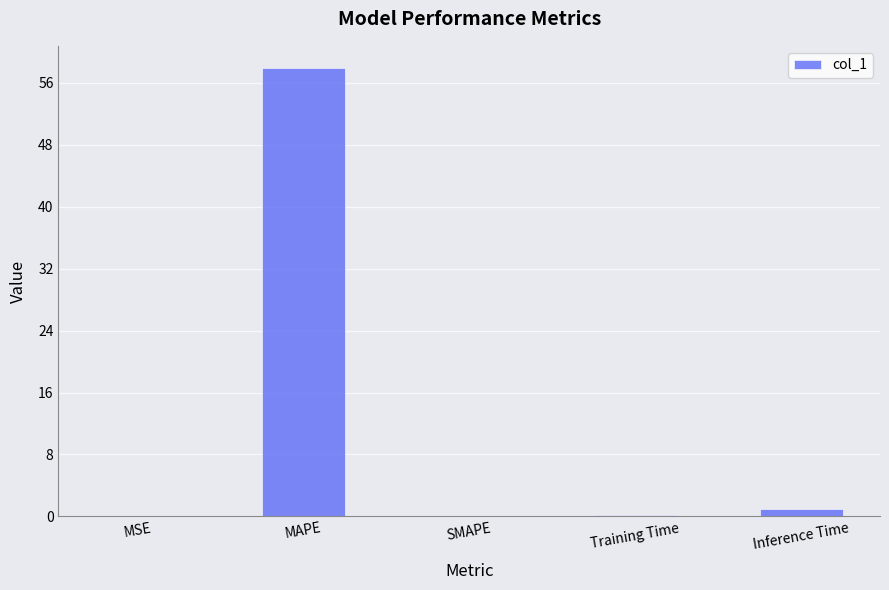

What is the sum of the values at MSE and Inference Time?

0.9